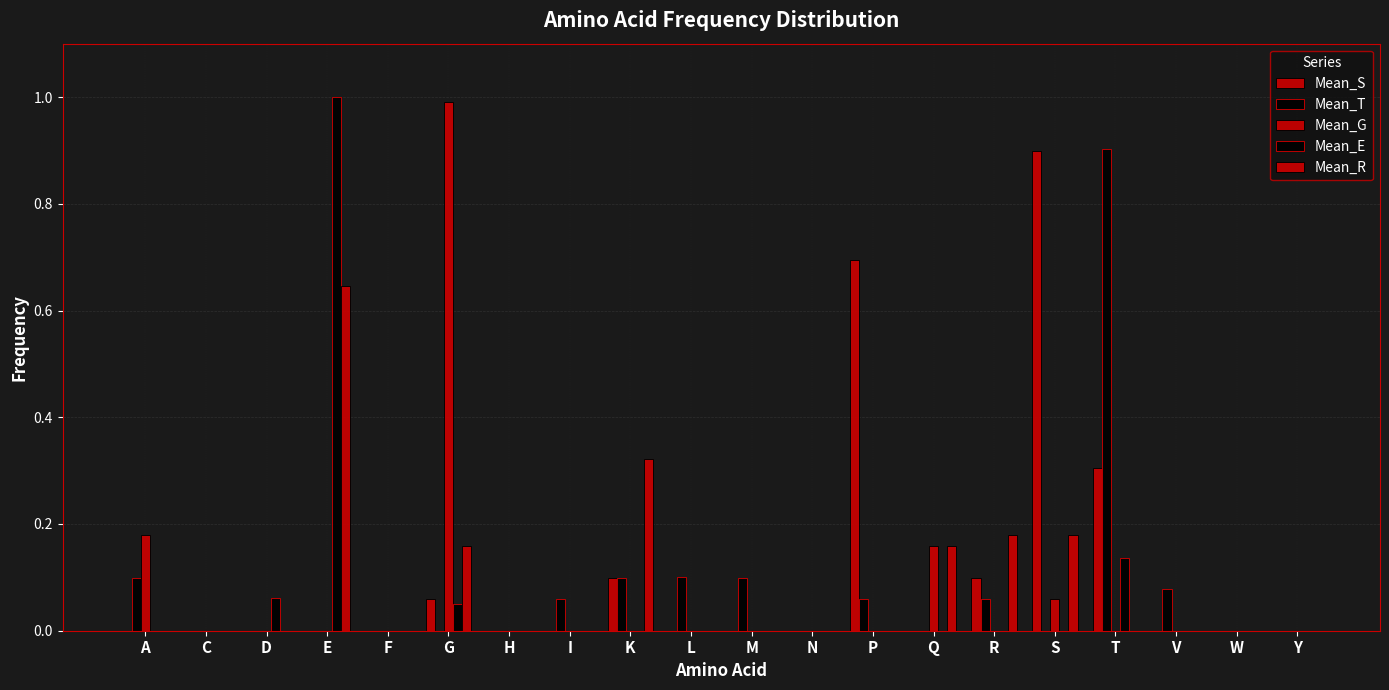

At which label does Mean_G reach its minimum?

C